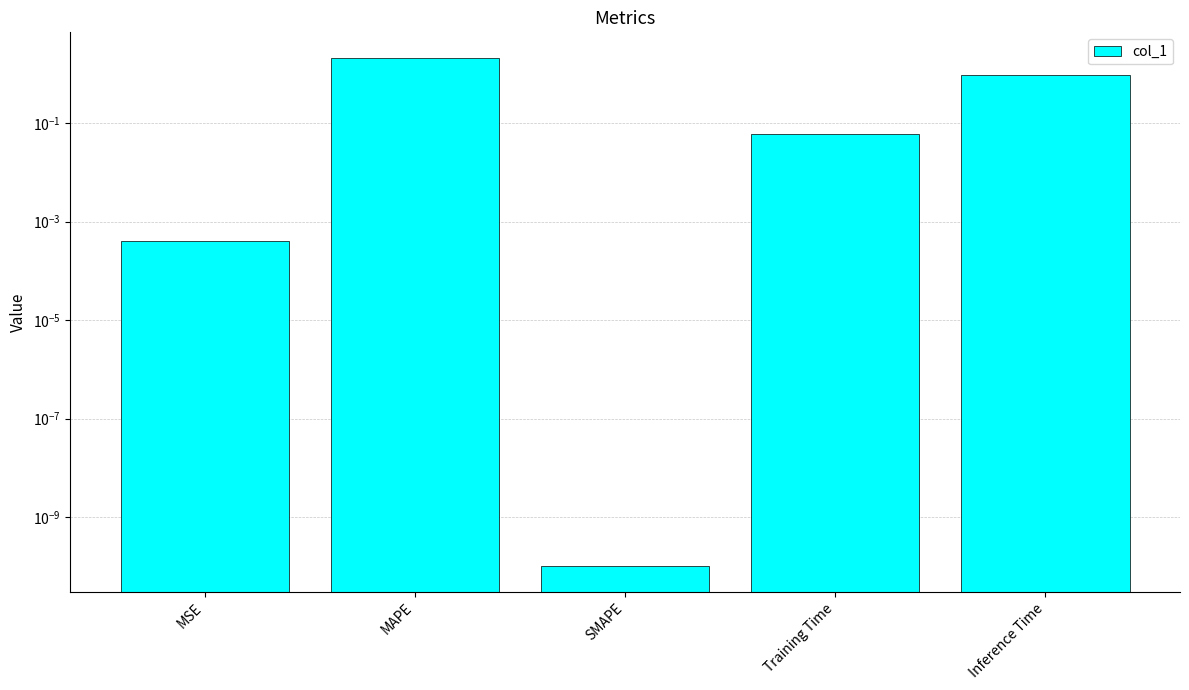

Does the chart contain stacked bars?

No